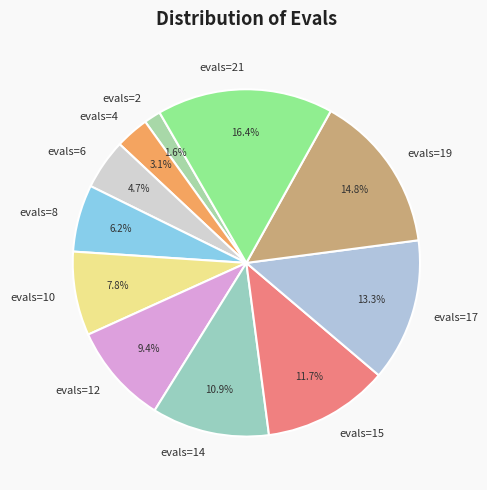

To the nearest percent, what portion does evals=12 represent?

9%